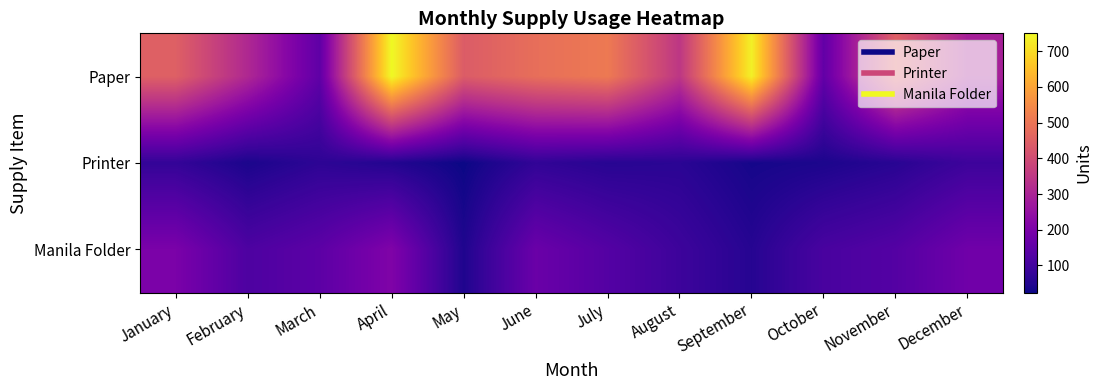

Rank the series by their average value, from highest to lowest.

Paper, Manila Folder, Printer